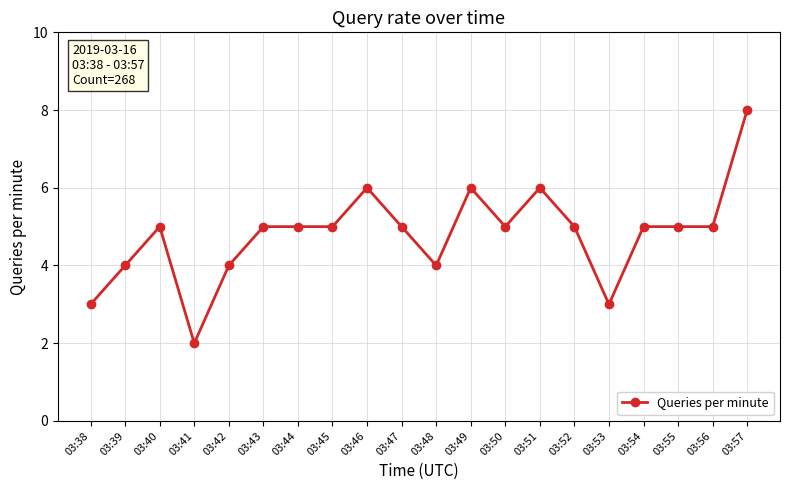

At which category does the chart reach its peak across all series?

03:57